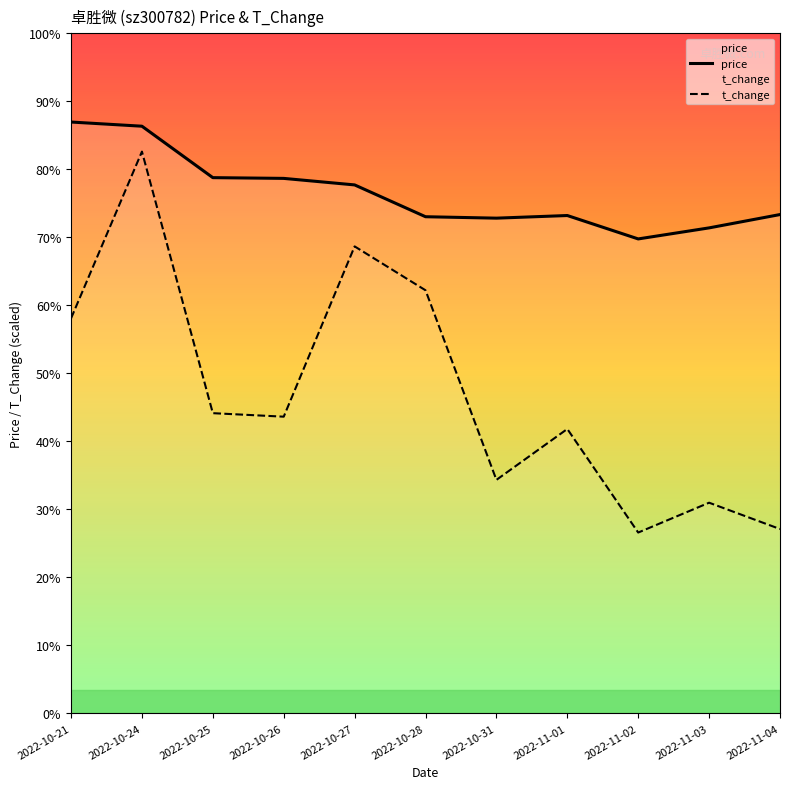

At which label does t_change reach its minimum?

2022-11-02